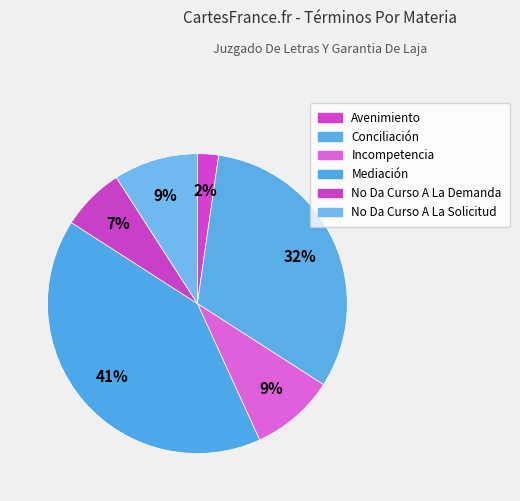

What percentage is the No Da Curso A La Demanda slice, to the nearest percent?

7%